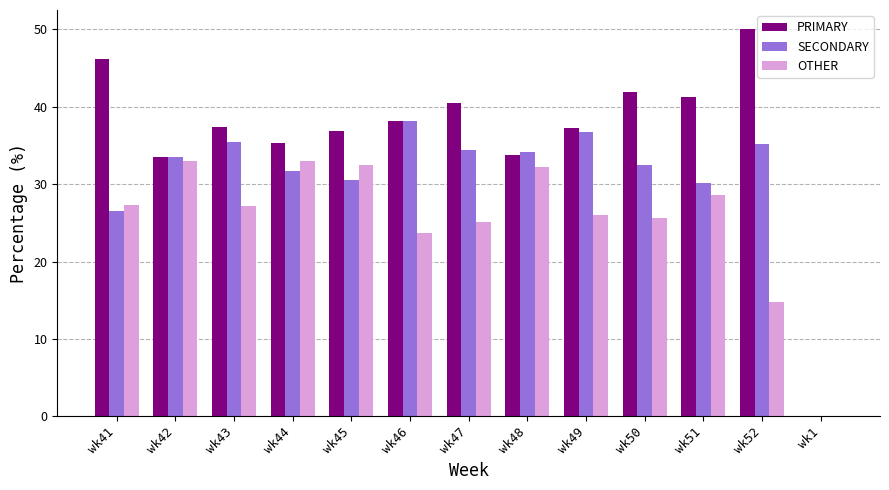

Is the value of OTHER at wk48 greater than the value of SECONDARY at wk43?

No